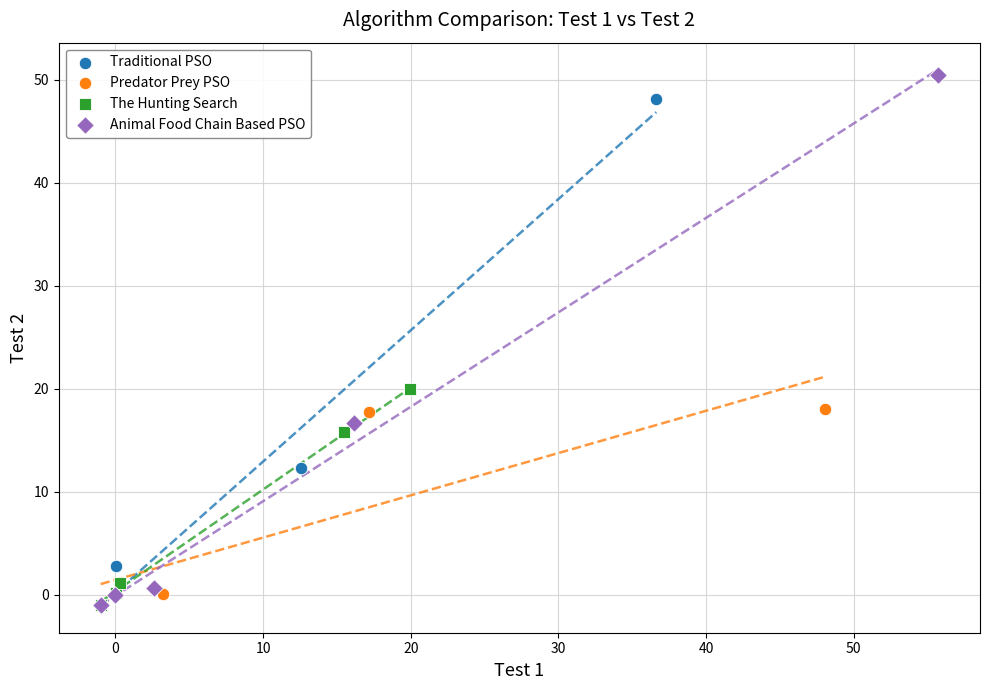

Which series contains the highest Y value?

Animal Food Chain Based PSO